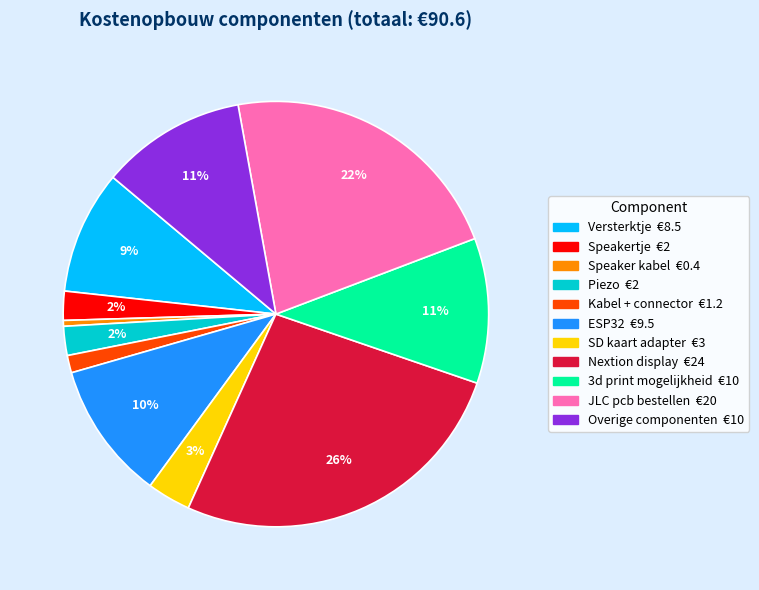

To the nearest percent, what is the average slice percentage?

9%